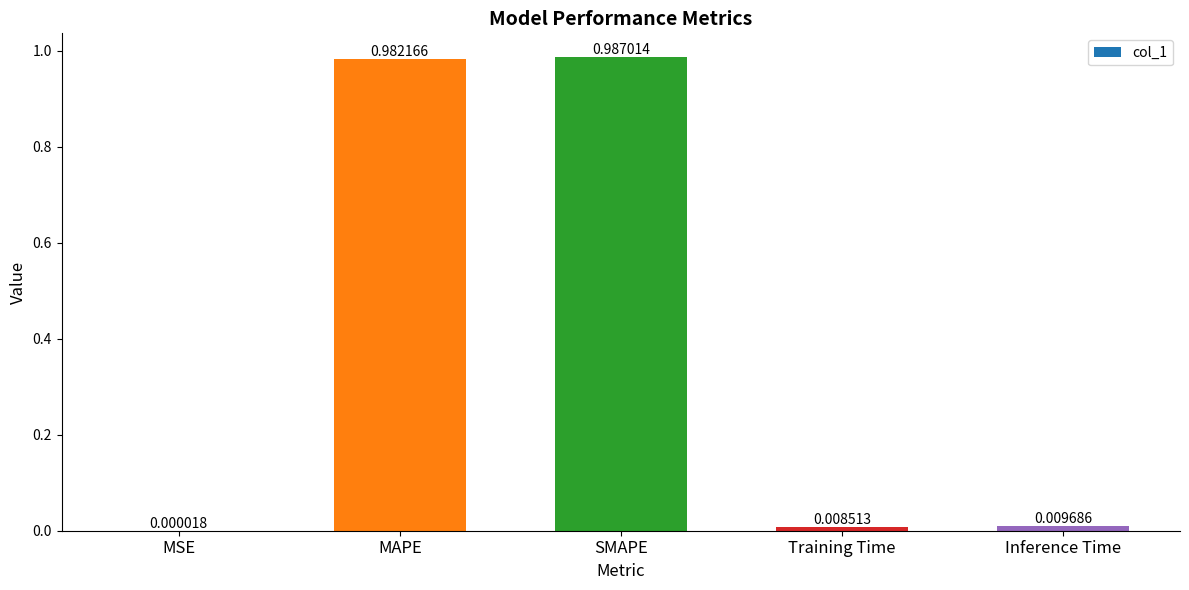

At which label is the value closest to 0?

MSE